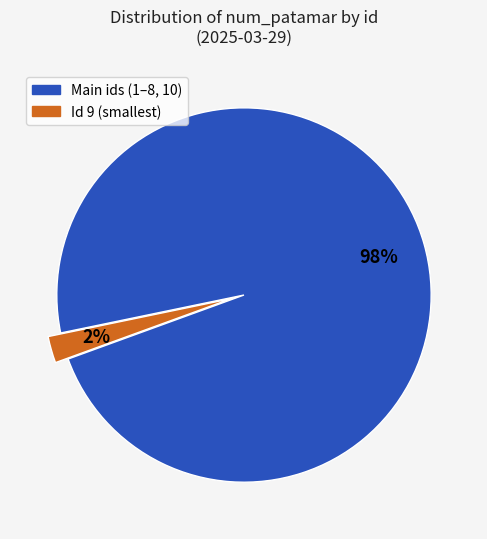

To the nearest percent, what is the average slice percentage?

50%